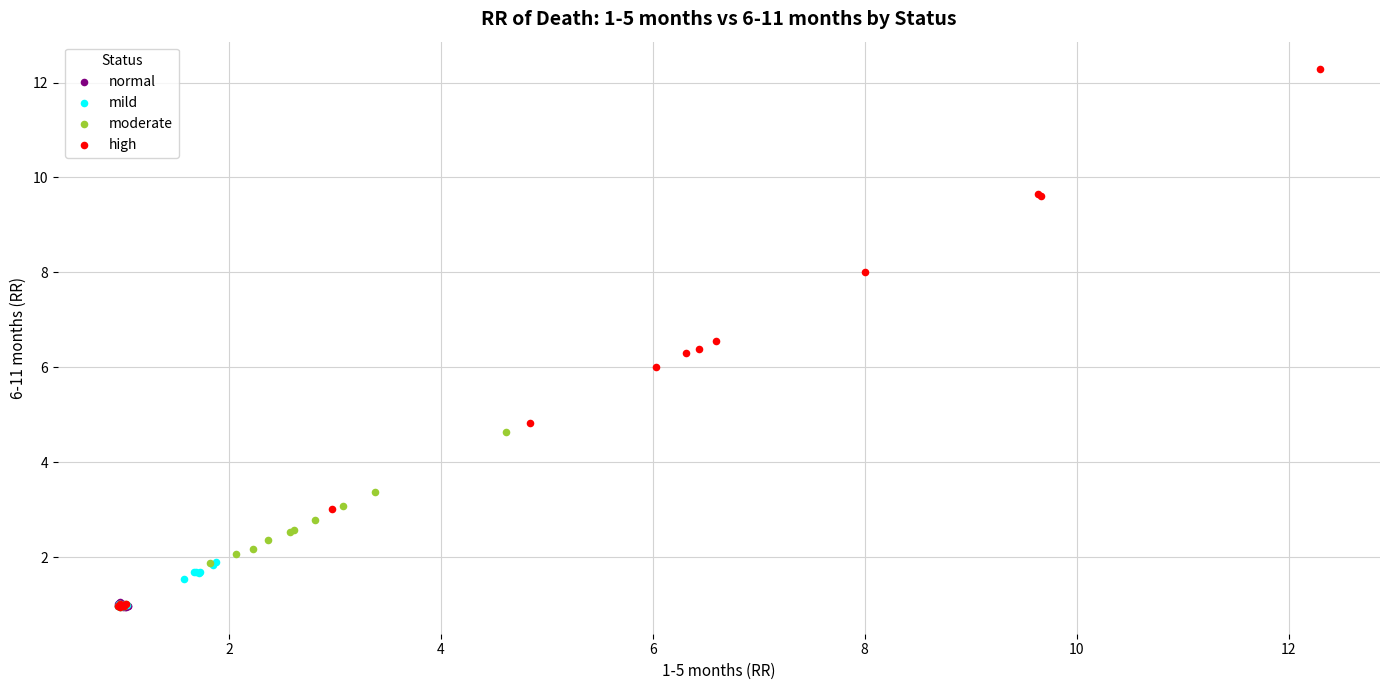

Which series reaches the maximum Y coordinate?

high